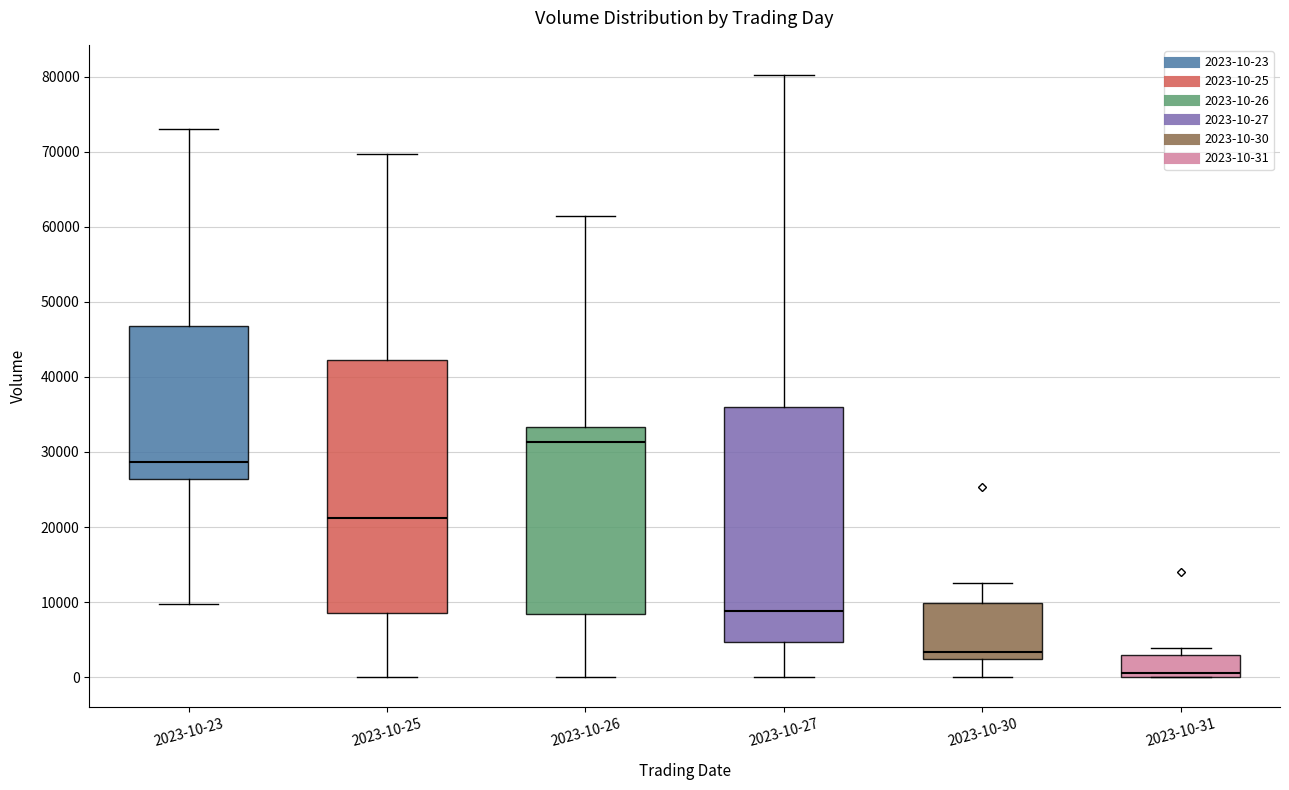

Reading left to right, transcribe this box plot: for each box, give where its median line is, the range the box spans, and where its two whiskers end, as read against the y-axis. The values are not printed on the chart, so give them approximately, as read against the axis.

2023-10-23: median 29000, box 26000 to 47000, whiskers 10000 to 73000
2023-10-25: median 21000, box 9000 to 42000, whiskers 0 to 70000
2023-10-26: median 31000, box 8000 to 33000, whiskers 0 to 61000
2023-10-27: median 9000, box 5000 to 36000, whiskers 0 to 80000
2023-10-30: median 3000, box 2000 to 10000, whiskers 0 to 13000
2023-10-31: median 1000, box 0 to 3000, whiskers 0 to 4000